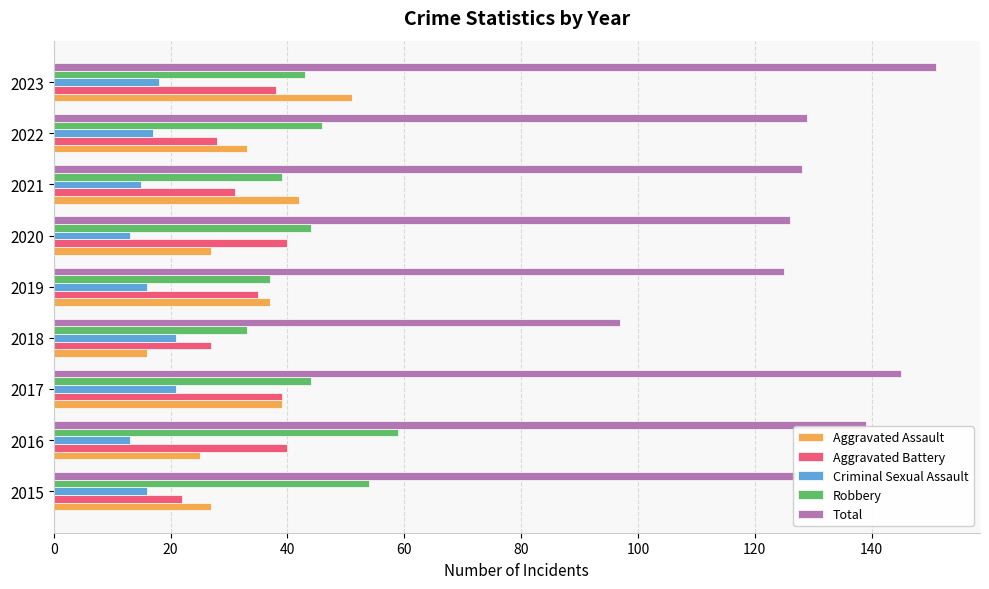

How many series are shown in this chart?

5